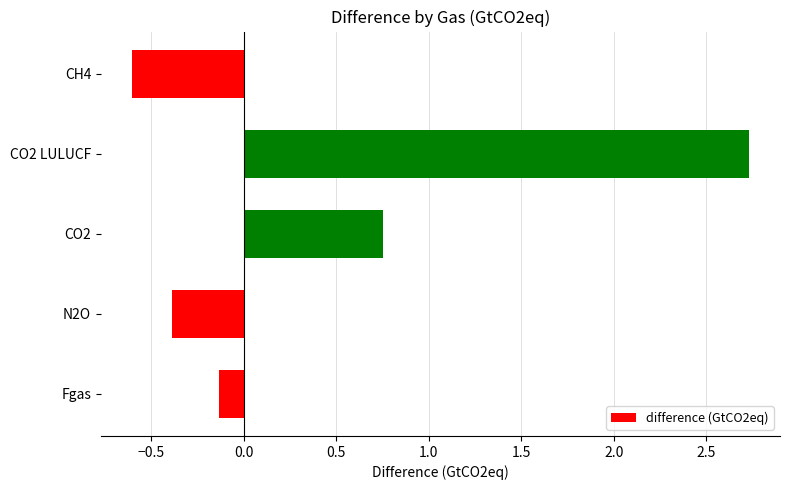

Is it true that the value at CO2 LULUCF is 4.7?

False